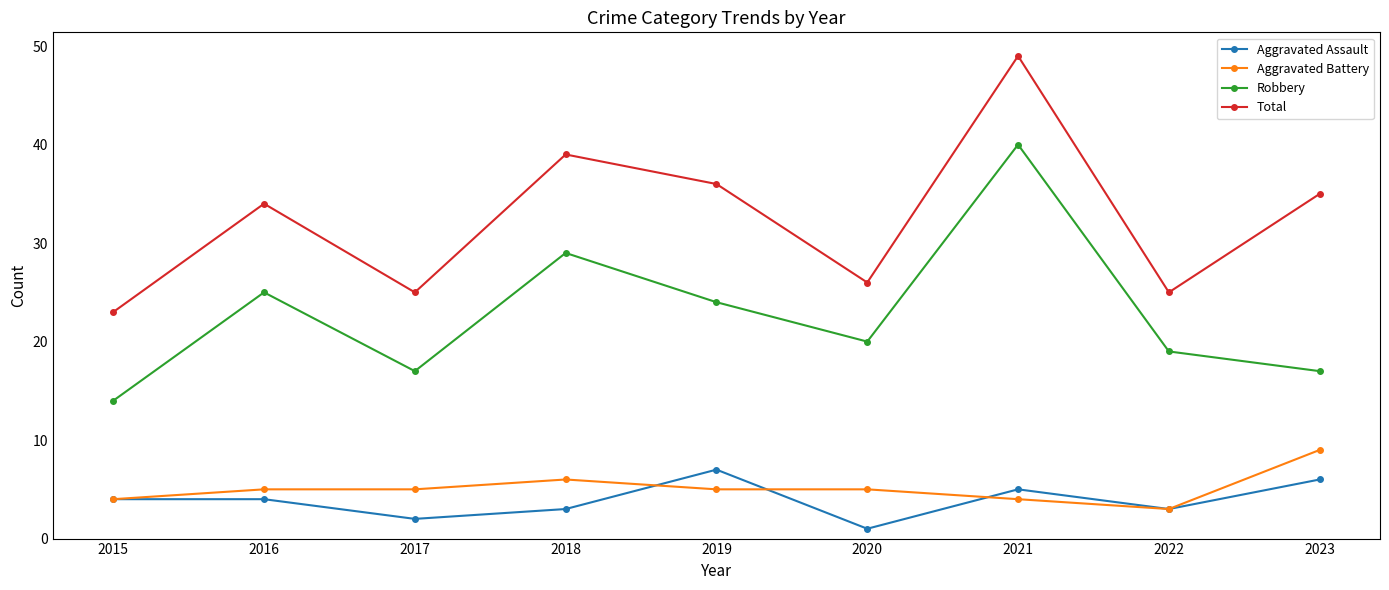

What is the difference between the Aggravated Assault values at 2023 and 2016?

2